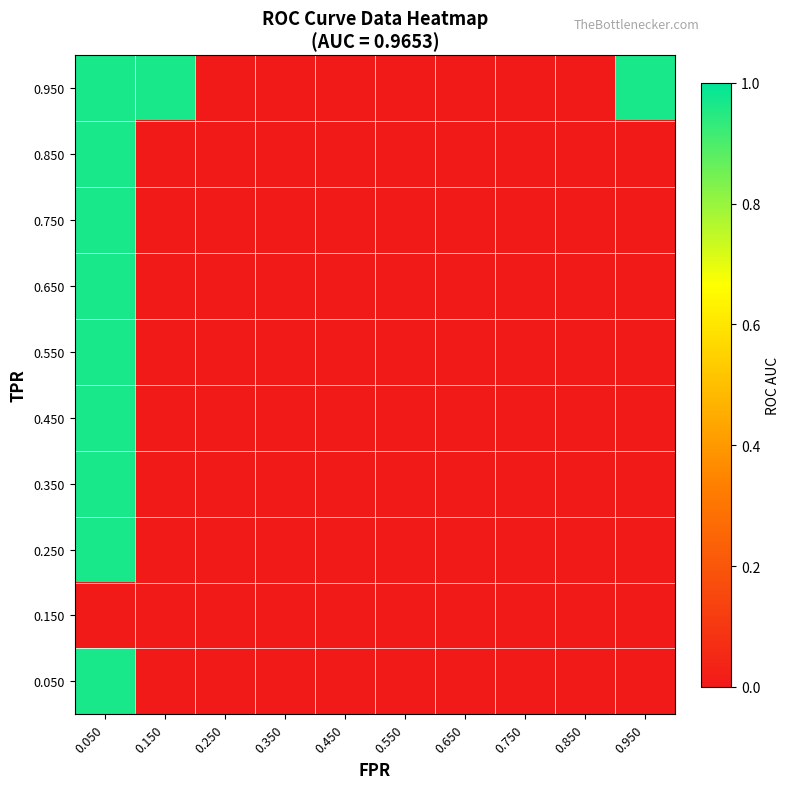

Which has a higher value, 0.150 or 0.550?

0.150